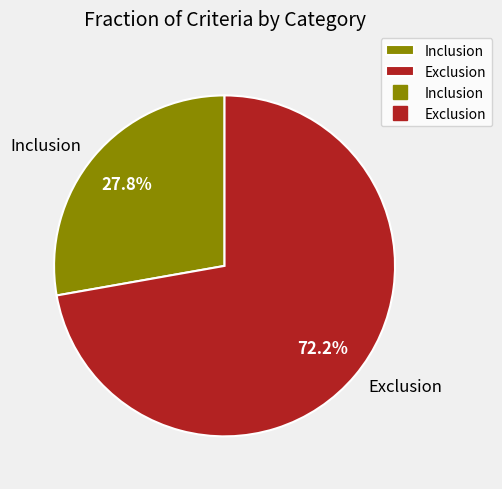

Does Inclusion account for over 50% of the chart?

No